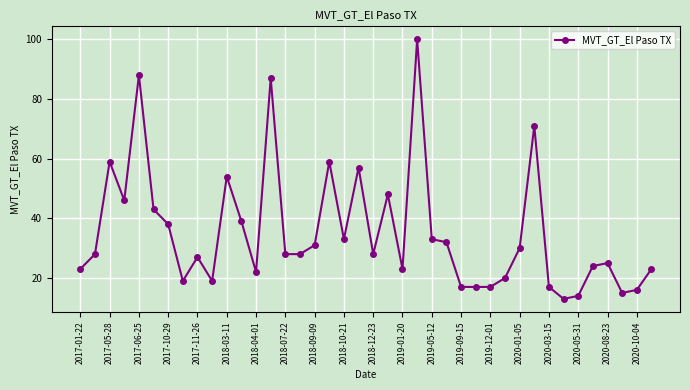

What is the minimum value shown in the chart?

13